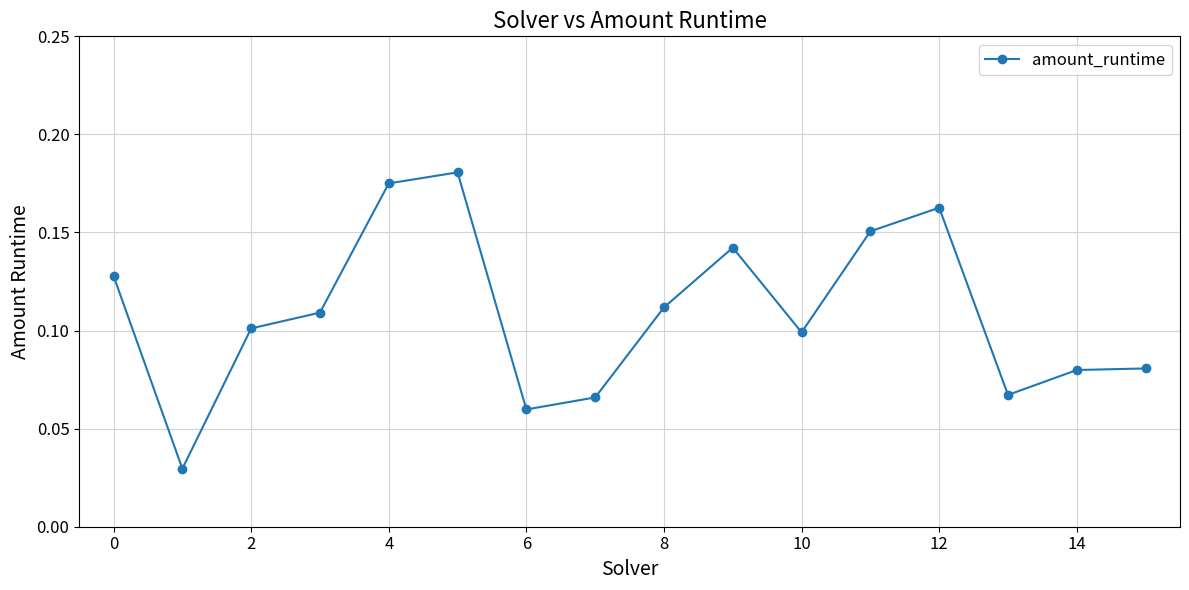

True or false: the data has more than 0 interior local peaks.

True